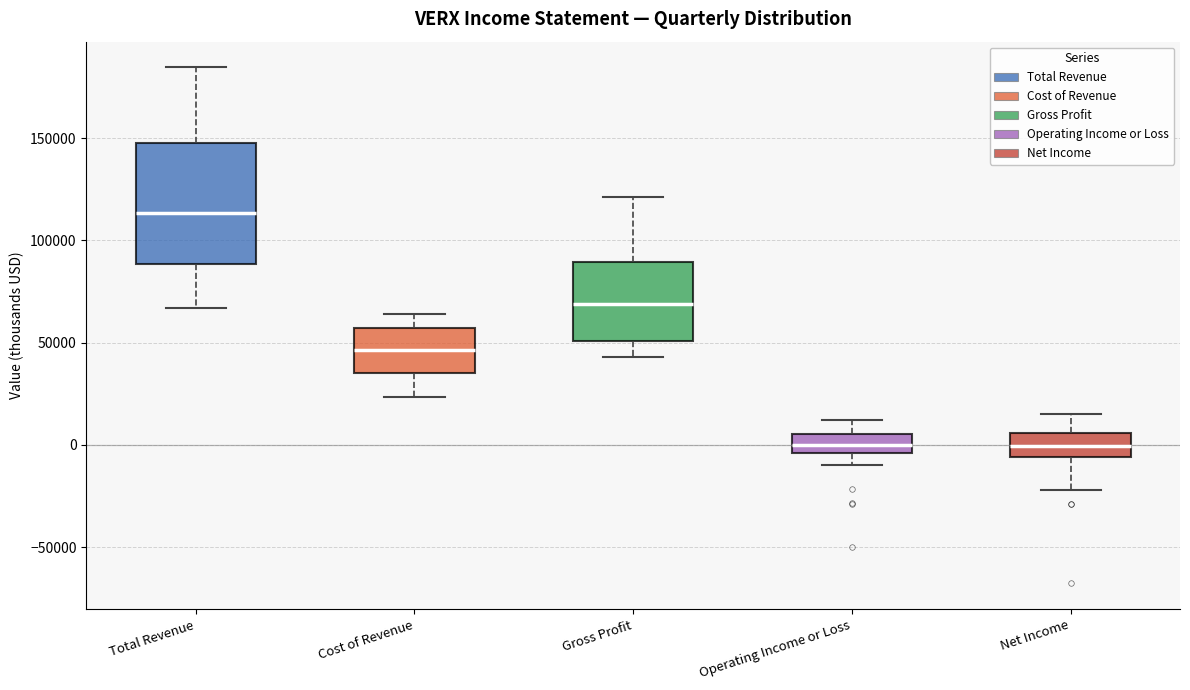

Where does the upper whisker of the box for Net Income end on the y-axis? The values are not printed on the chart, so give them approximately, as read against the axis.

15000